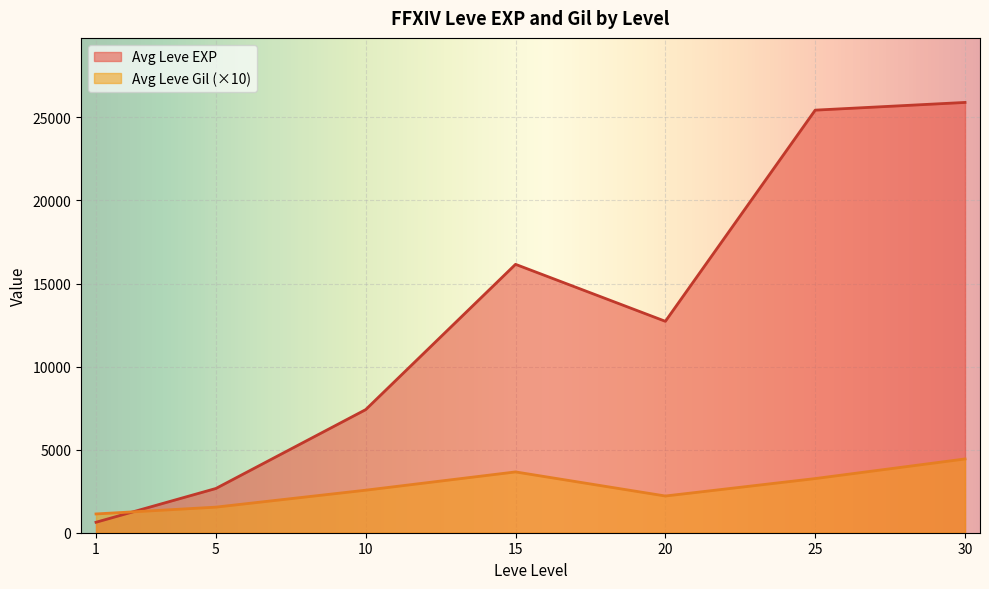

At 20, list the series in order from largest to smallest.

Avg Leve EXP, Avg Leve Gil (×10)